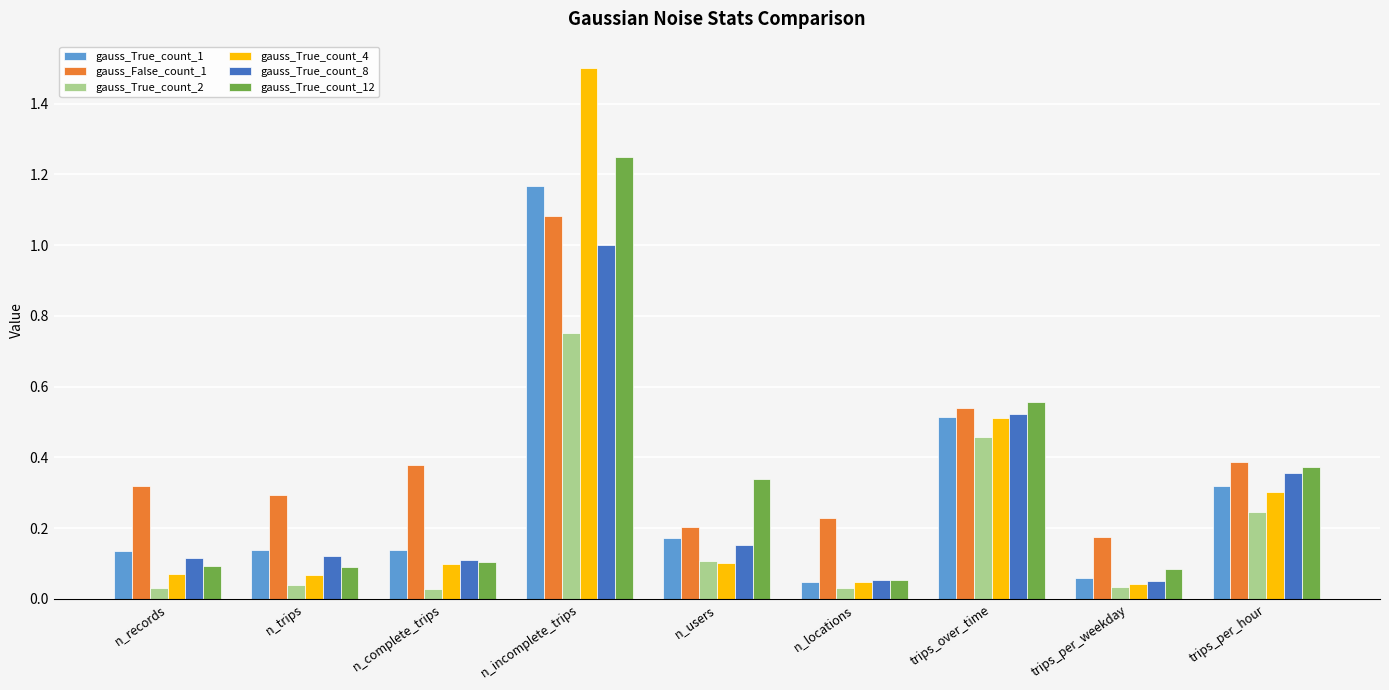

Which category has the highest value in the gauss_True_count_2 series?

n_incomplete_trips